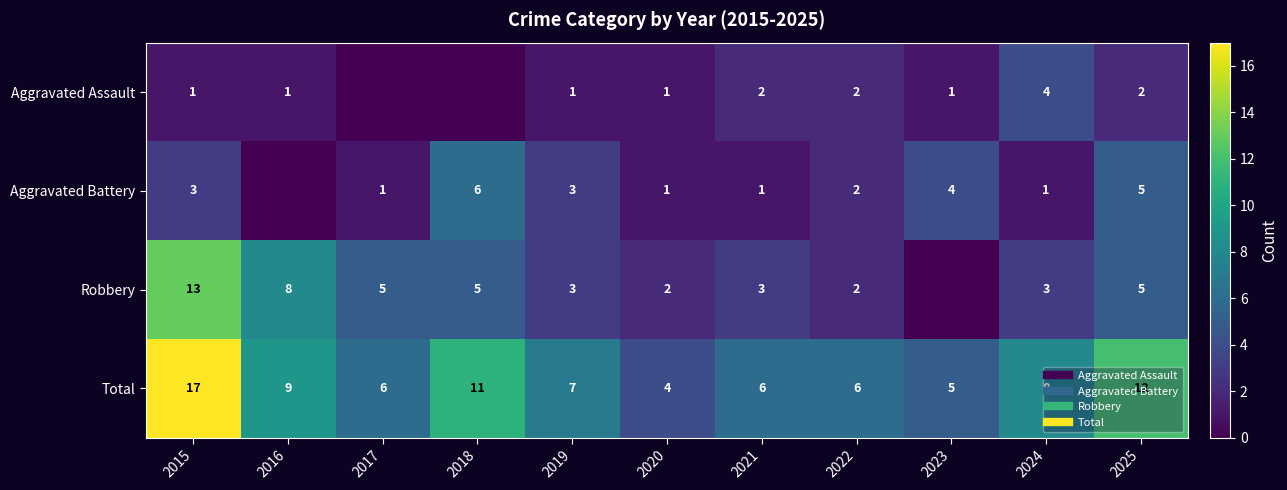

What is the maximum value for Aggravated Assault?

4